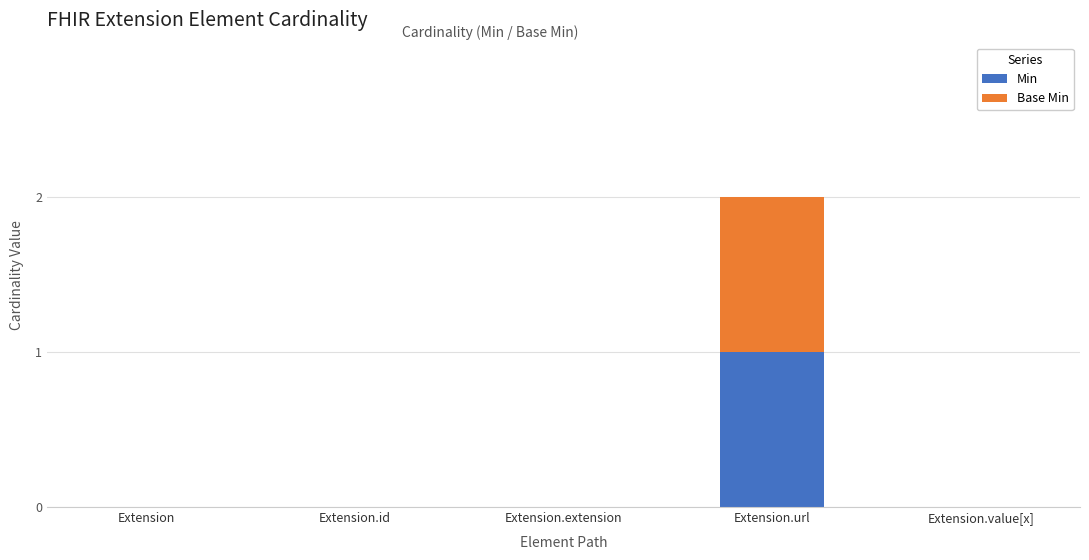

Reading right to left, what are the values for Min?

Extension.value[x]=0	Extension.url=1	Extension.extension=0	Extension.id=0	Extension=0